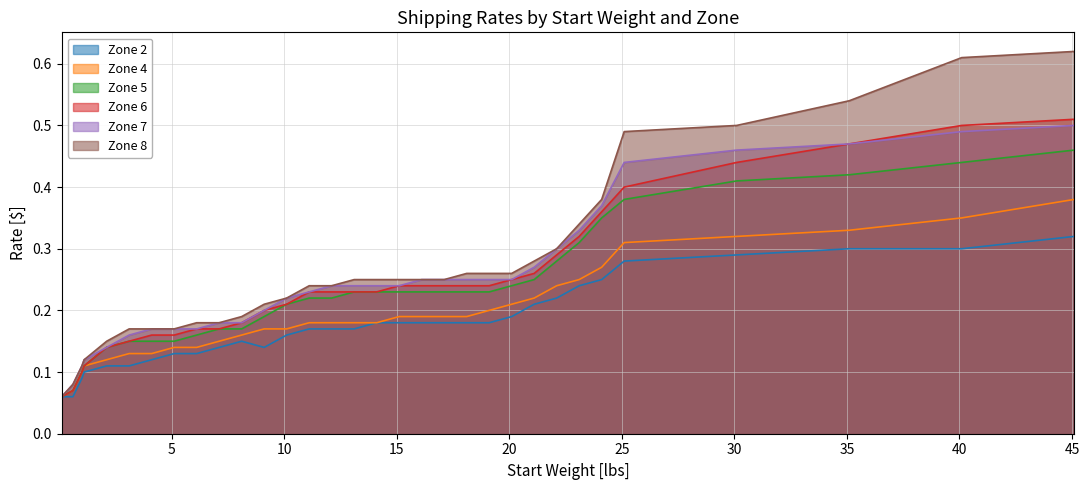

What position from the left is 7.1?

10